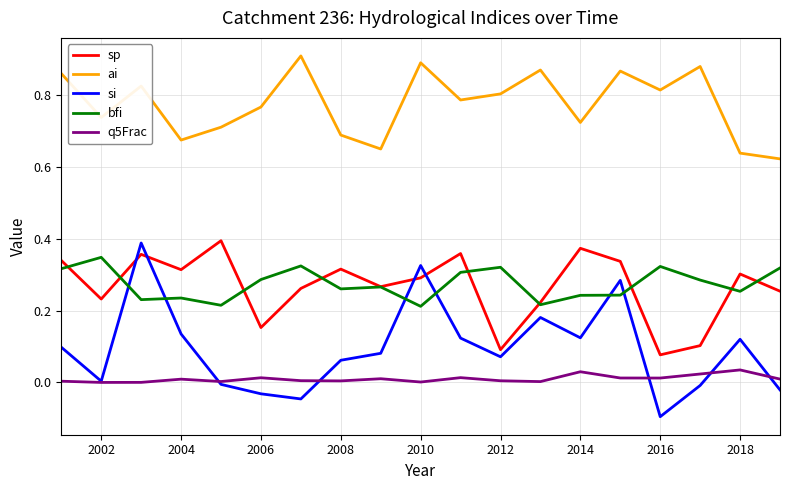

Is this an area chart (filled region under the line)?

No